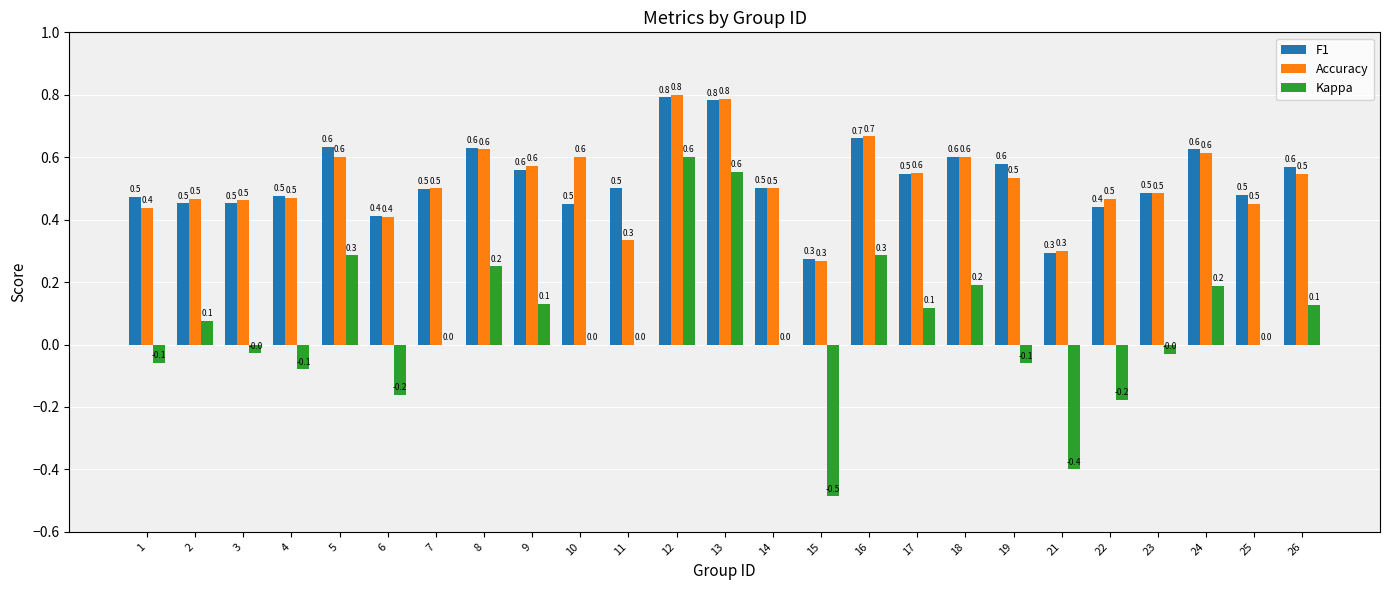

Which label corresponds to the largest value in the chart?

12